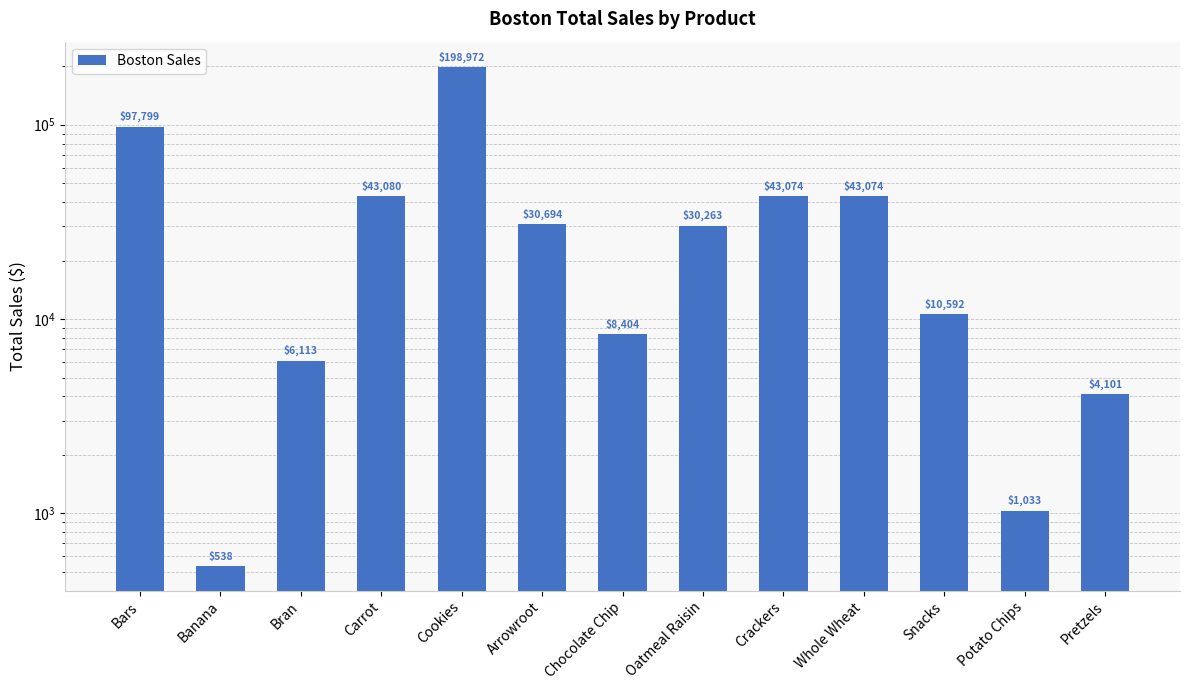

Are the bars horizontal?

No